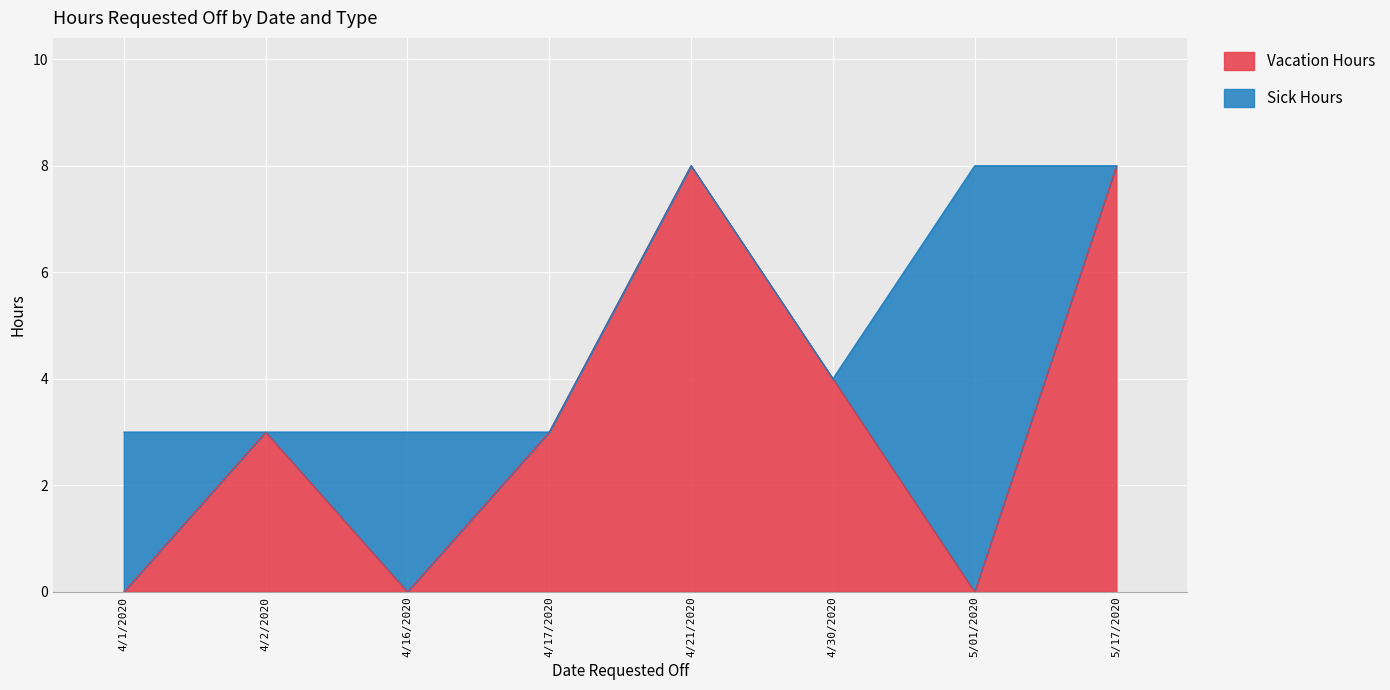

Reading right to left, what are all the values shown in this chart?

5/17/2020=8	5/01/2020=0	4/30/2020=4	4/21/2020=8	4/17/2020=3	4/16/2020=0	4/2/2020=3	4/1/2020=0